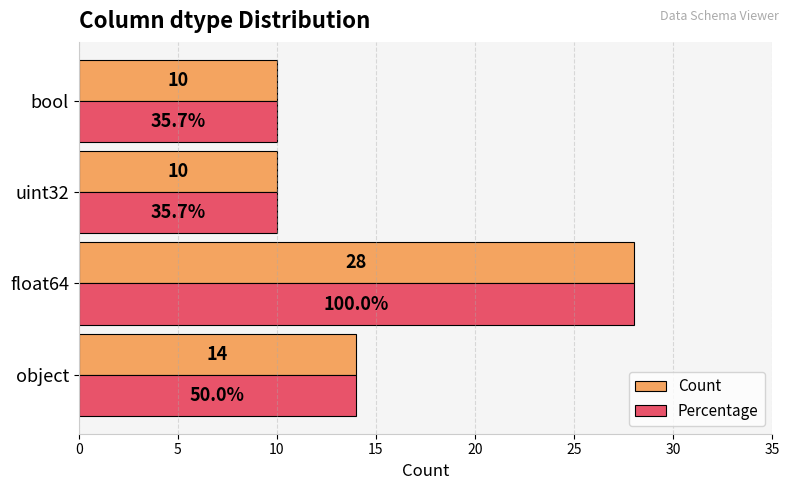

The value of Percentage at bool is 10. True or false?

True